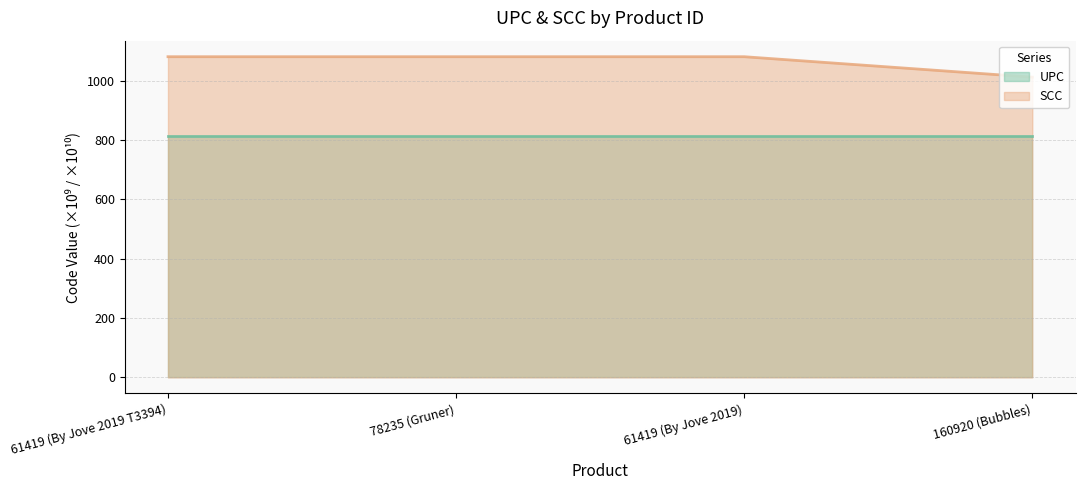

At which category is the sum across all series the highest?

78235 (Gruner)